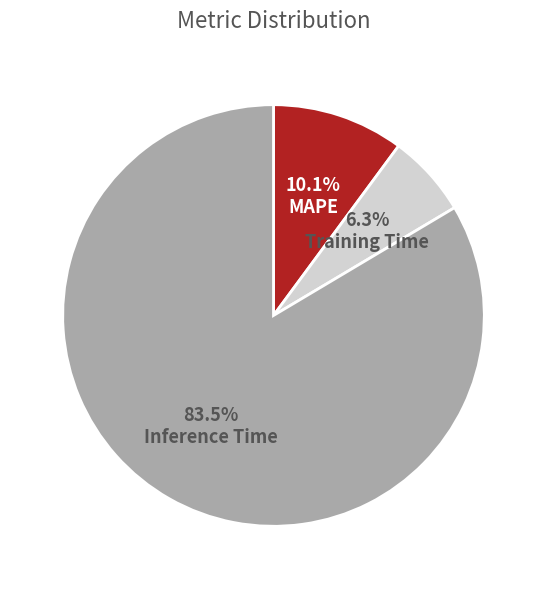

Combined, what portion of the pie is Inference Time and MAPE?

93.7%